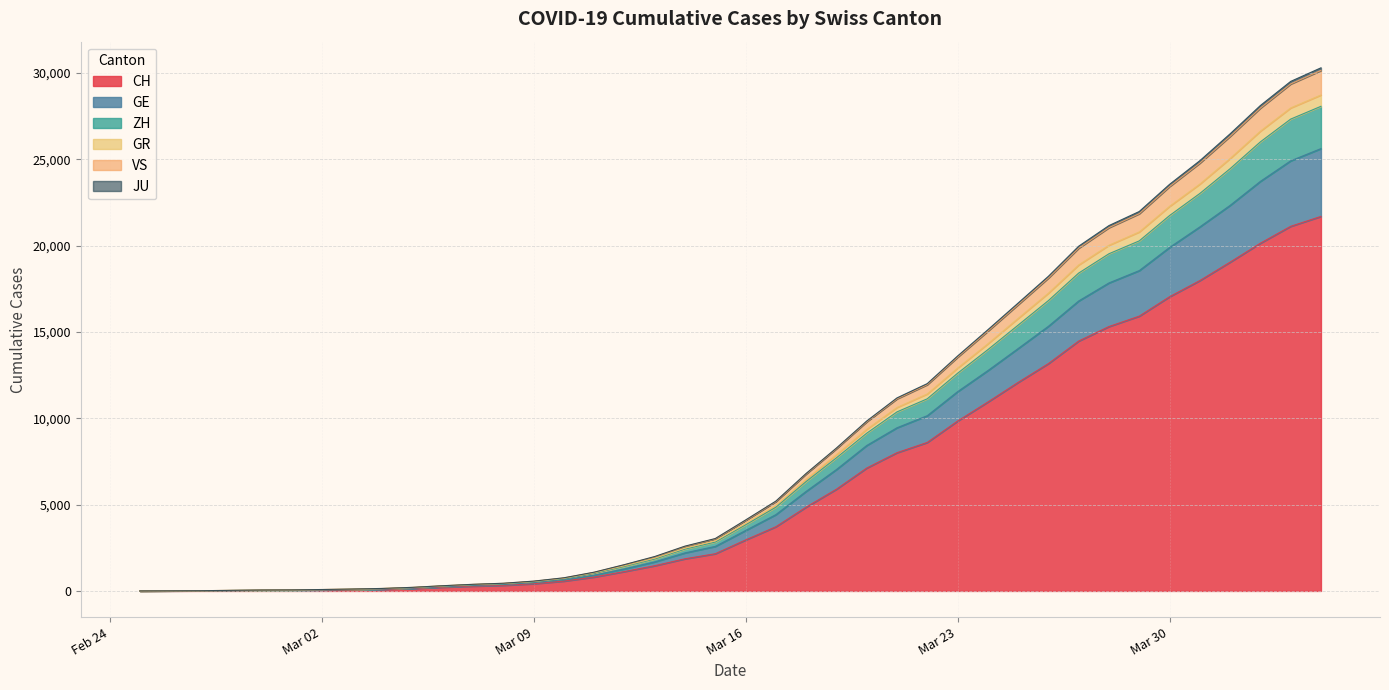

What is the highest value of the CH series?

21694